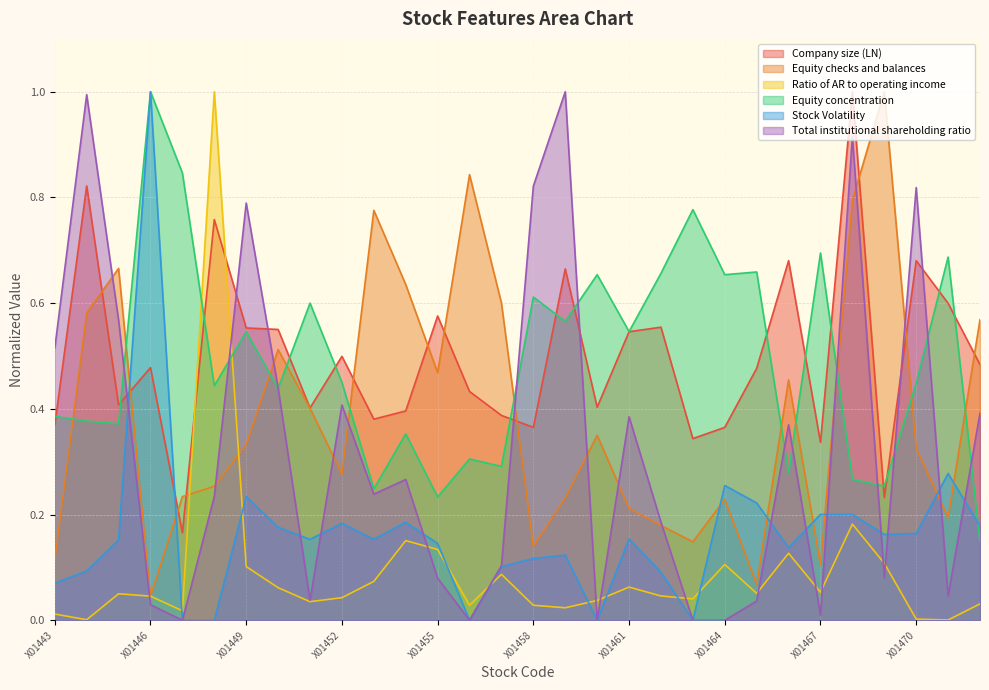

What is the value of the Company size (LN) point at the 18th from the left?

0.4